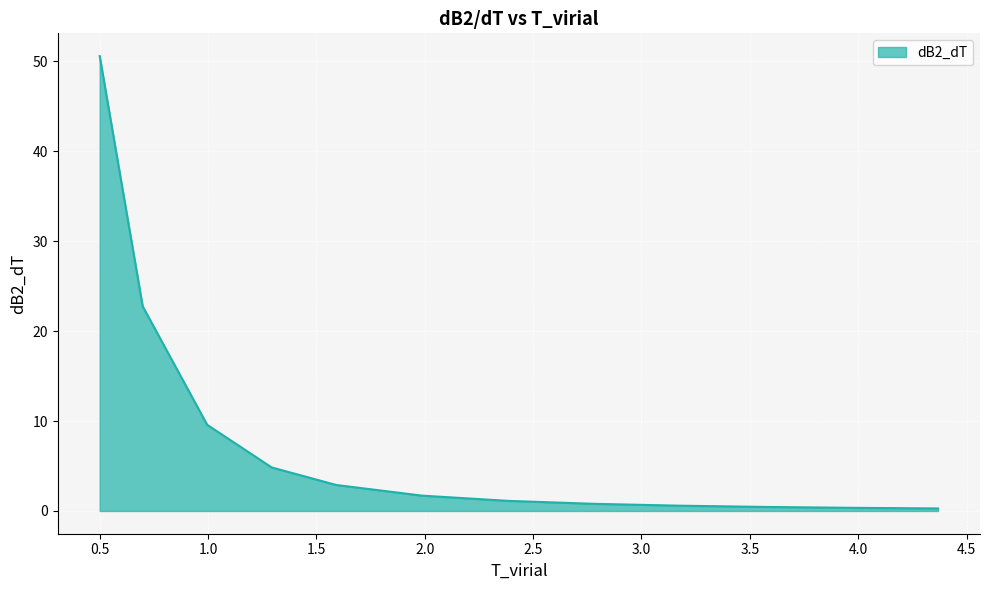

Does the chart display data point markers on the line(s)?

No